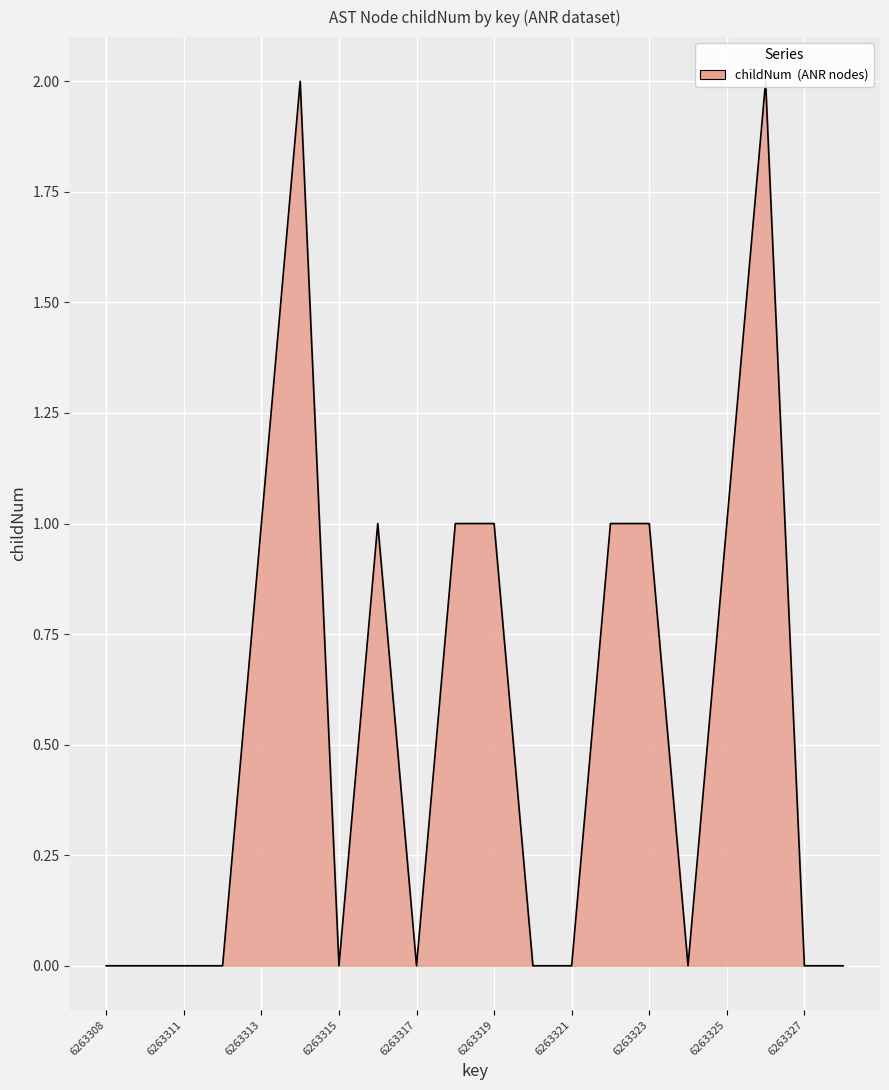

Reading left to right, what are all the values shown in this chart?

0	0	0	0	1	2	0	1	0	1	1	0	0	1	1	0	1	2	0	0